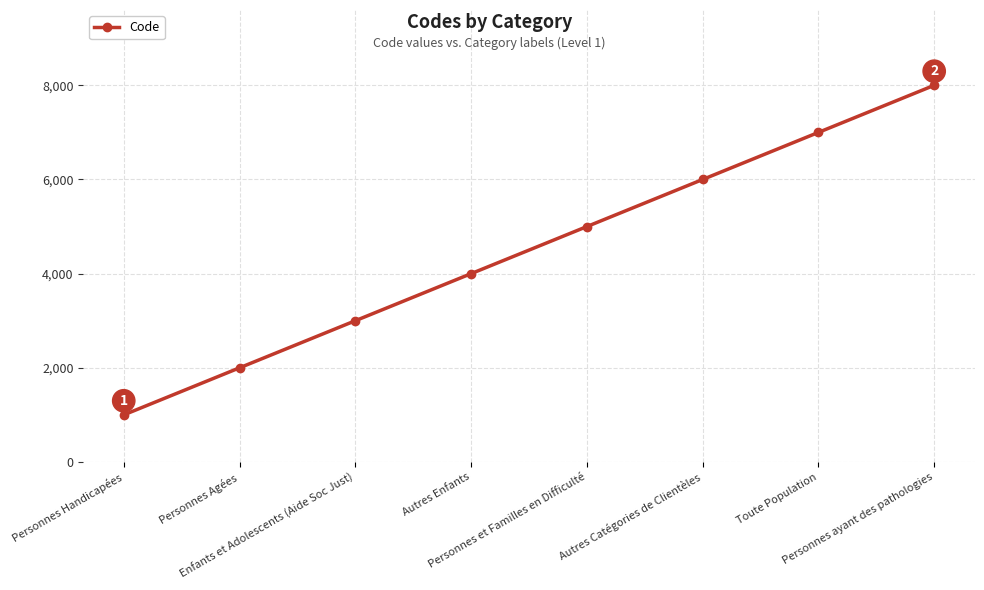

What is the average value?

4500